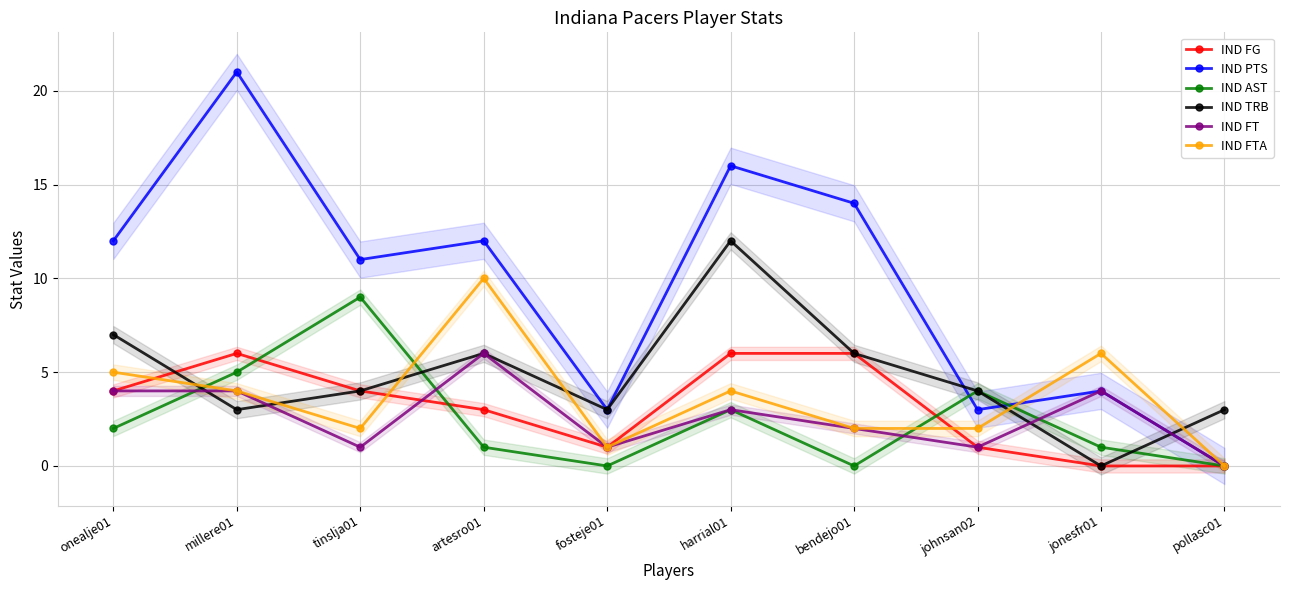

The IND AST series shows 2 at onealje01. True or false?

True